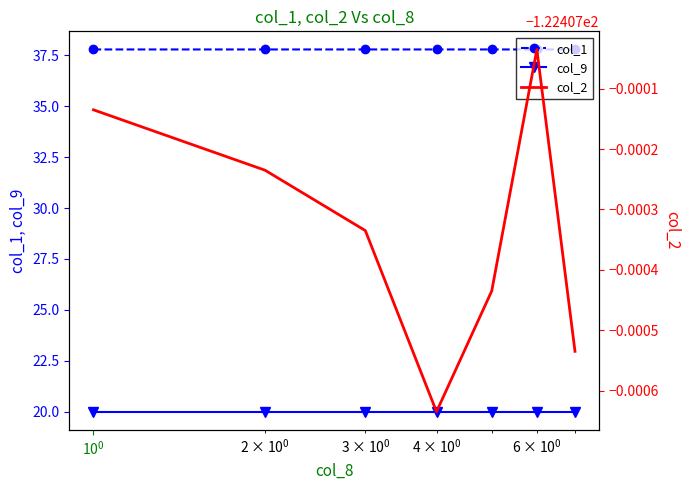

True or false: col_9 and col_1 cross at least once.

False